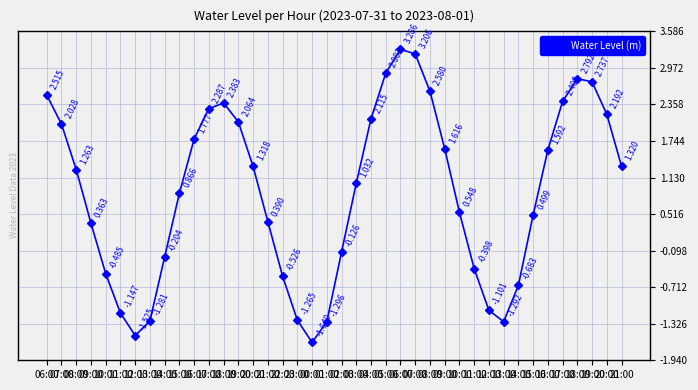

True or false: the data shows 2.3 at 16:00.

False